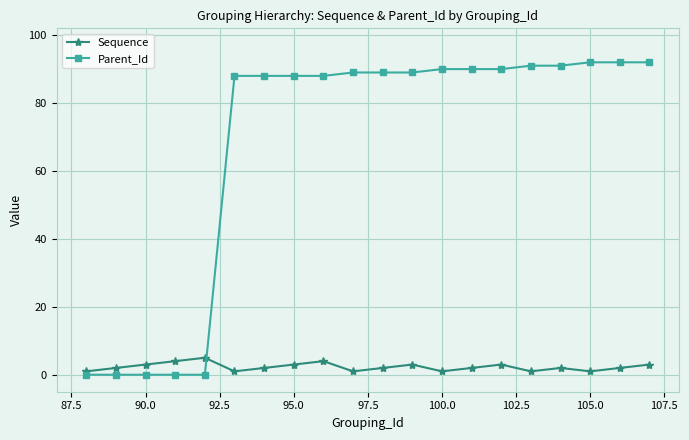

What is the value of the Sequence point at the 20th from the left?

3